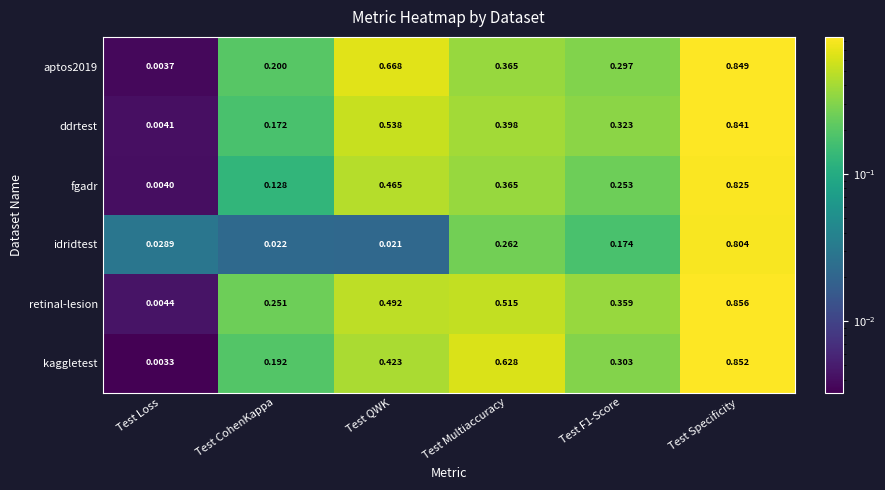

At Test QWK, list the series in order from largest to smallest.

aptos2019, ddrtest, retinal-lesion, fgadr, kaggletest, idridtest